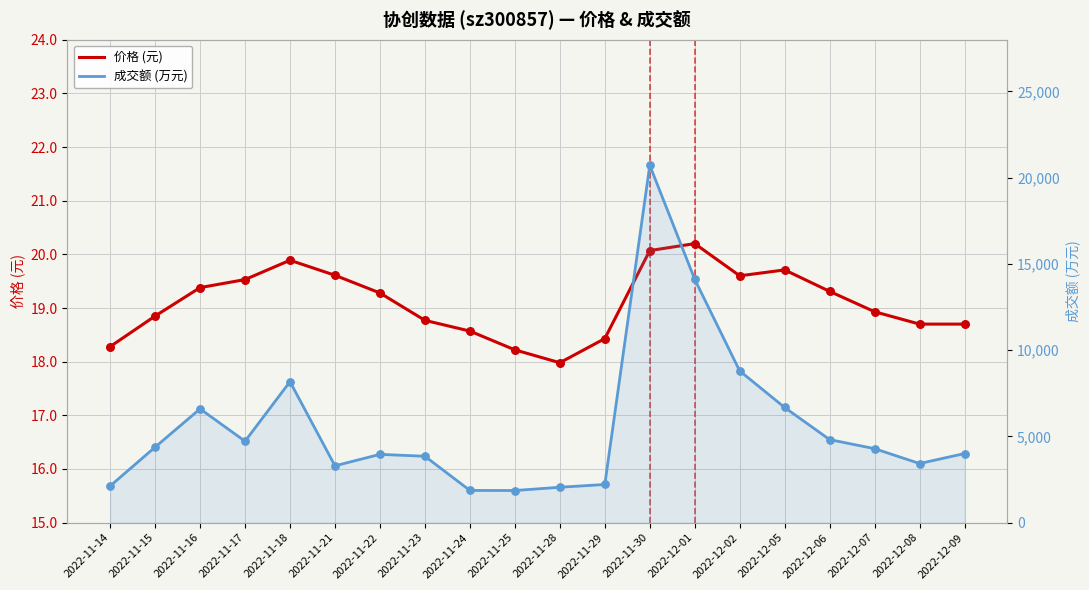

Which series reaches the minimum Y coordinate?

价格 (元)